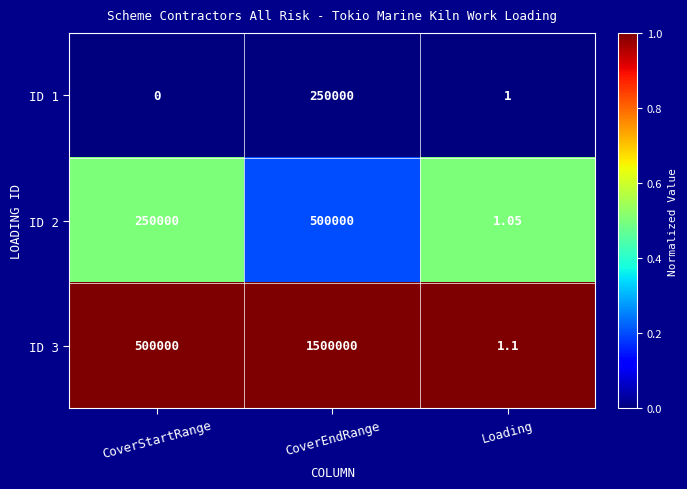

Between CoverEndRange and Loading, which series saw the biggest shift?

ID 3